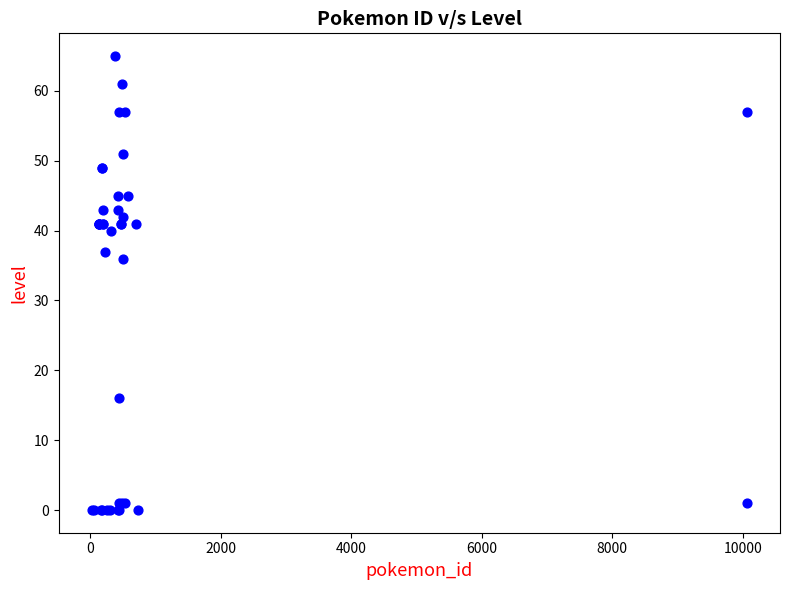

What Y value in the scatter plot is closest to 32?

36